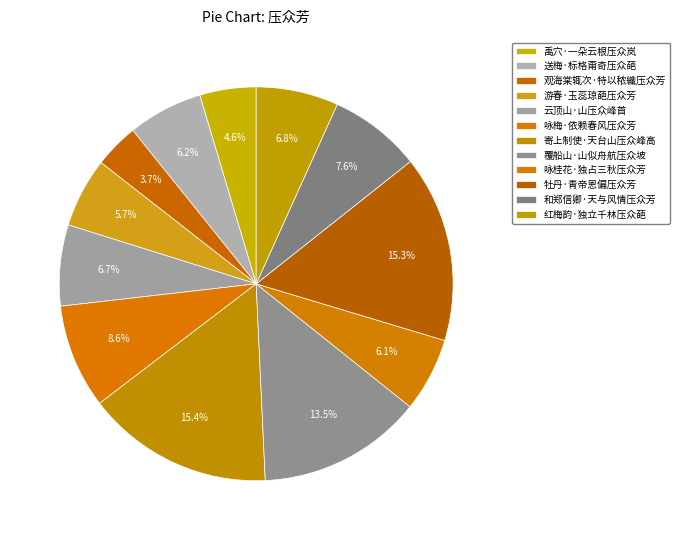

How many slices are in this pie chart?

12